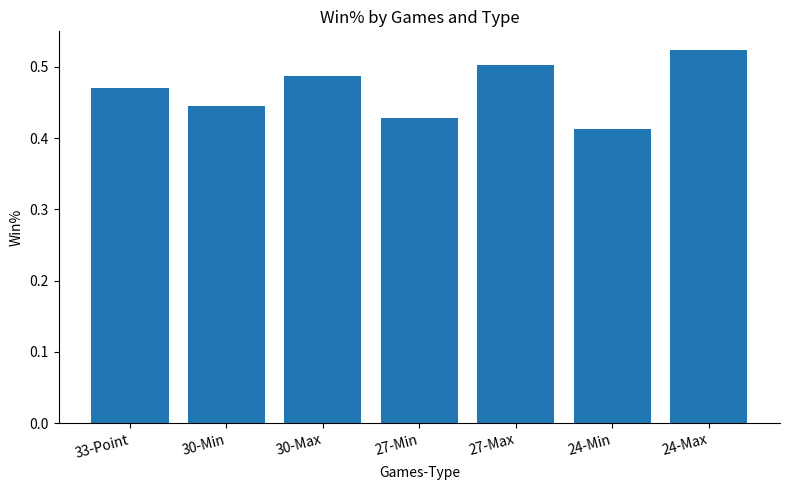

What is the change in value from 30-Min to 27-Max?

+0.1